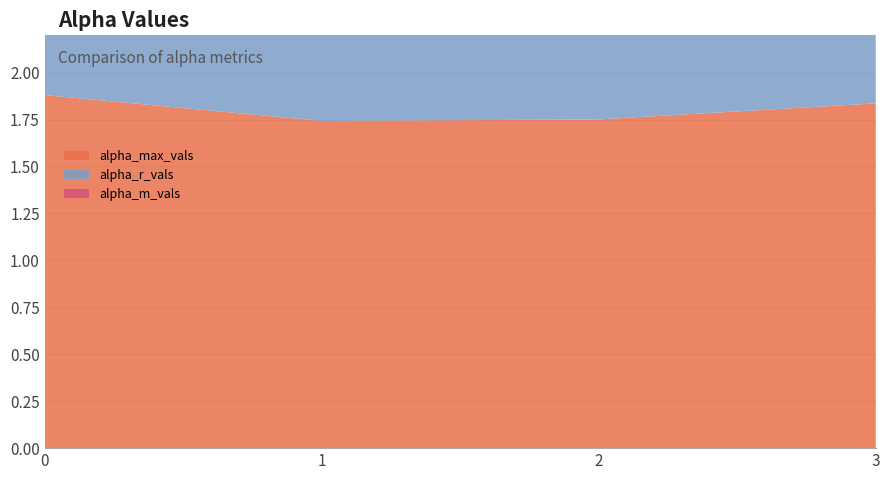

Reading left to right, what are all the values shown in this chart?

alpha_max_vals: 1.9	1.7	1.8	1.8
alpha_r_vals: 1.4	1.3	1.3	1.4
alpha_m_vals: 1.4	1.3	1.3	1.4